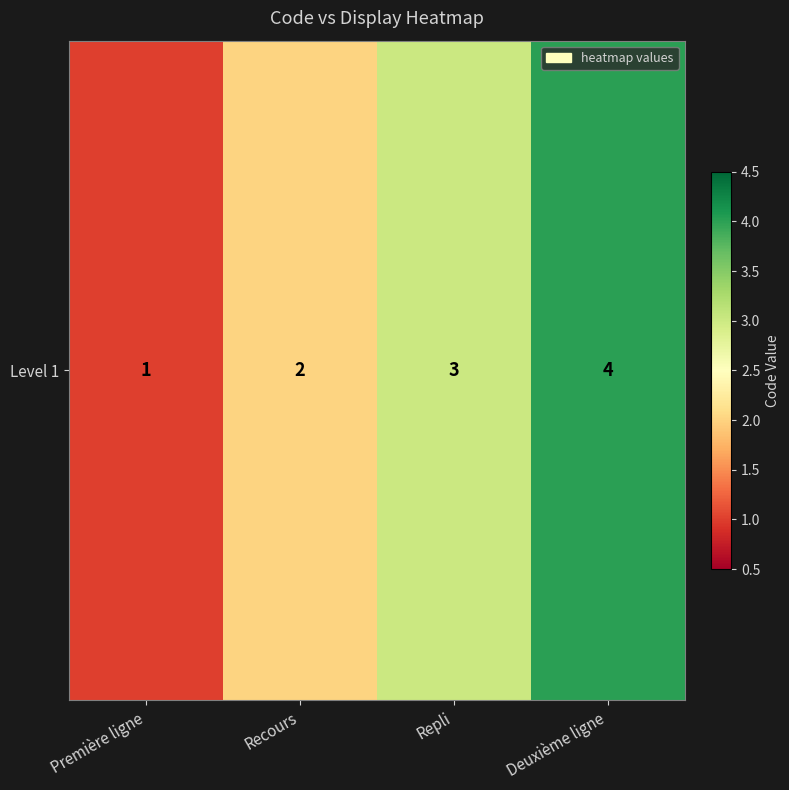

Rank the categories by value from highest to lowest.

Deuxième ligne, Repli, Recours, Première ligne